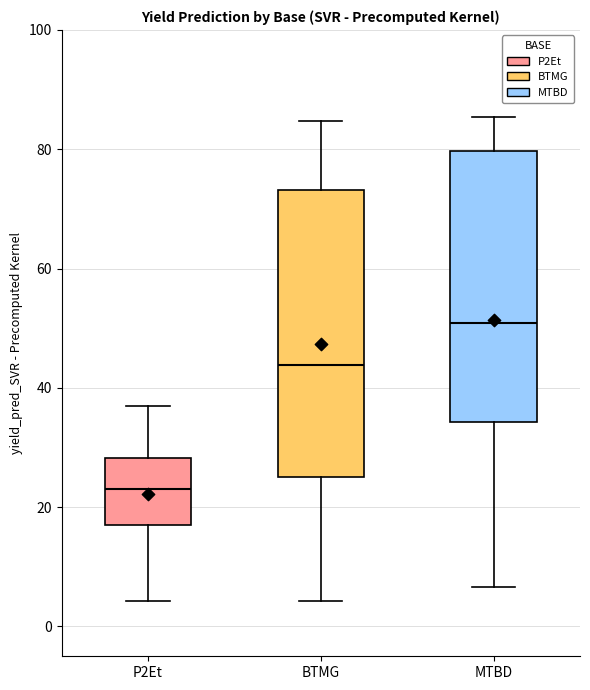

Which box's median line is the lowest?

P2Et